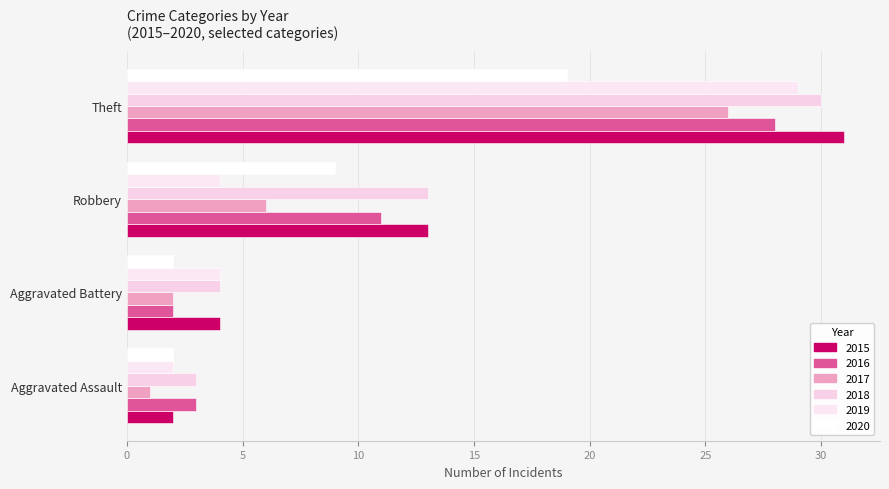

List the series in order of their peak value, highest first.

2015, 2018, 2019, 2016, 2017, 2020